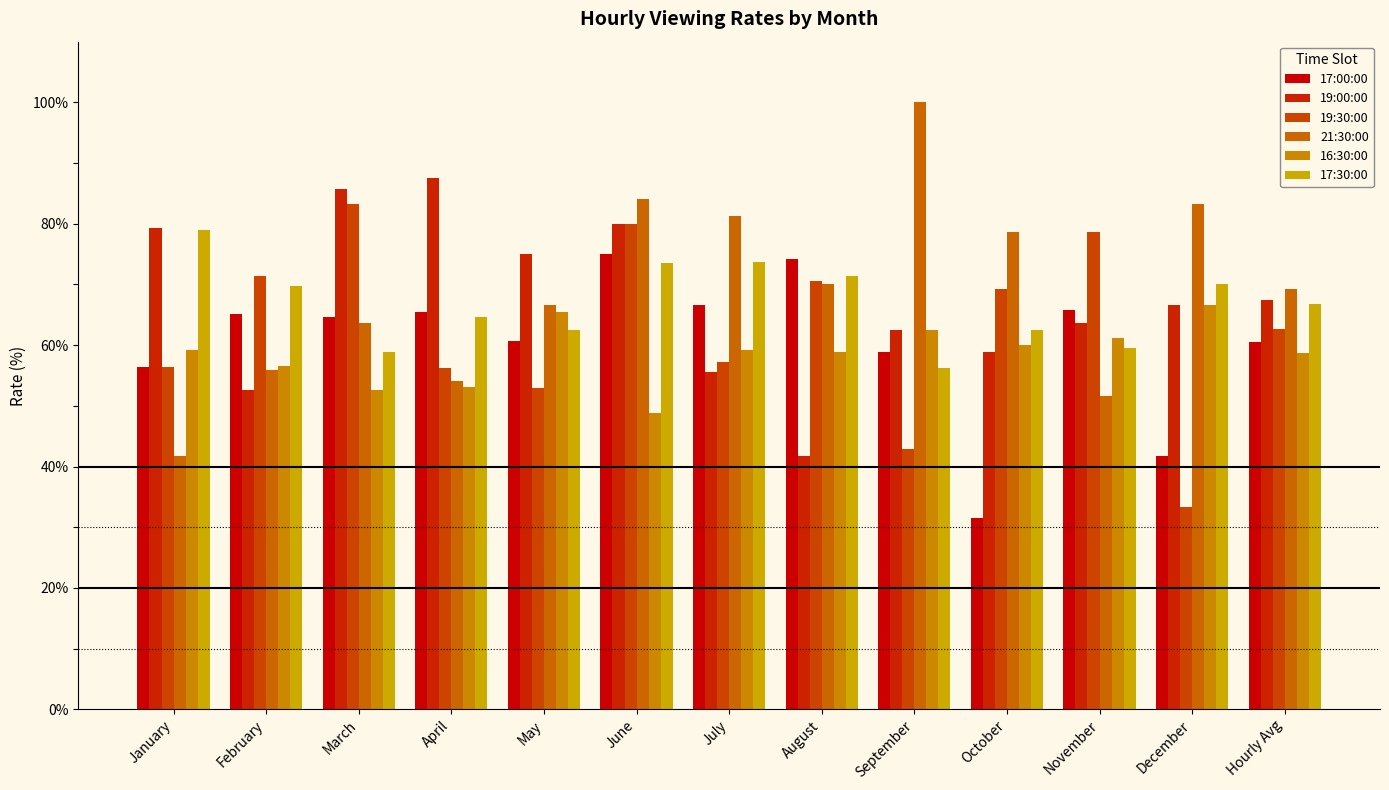

List the labels in order of 17:00:00 value, largest first.

June, August, July, November, April, February, March, May, Hourly Avg, September, January, December, October